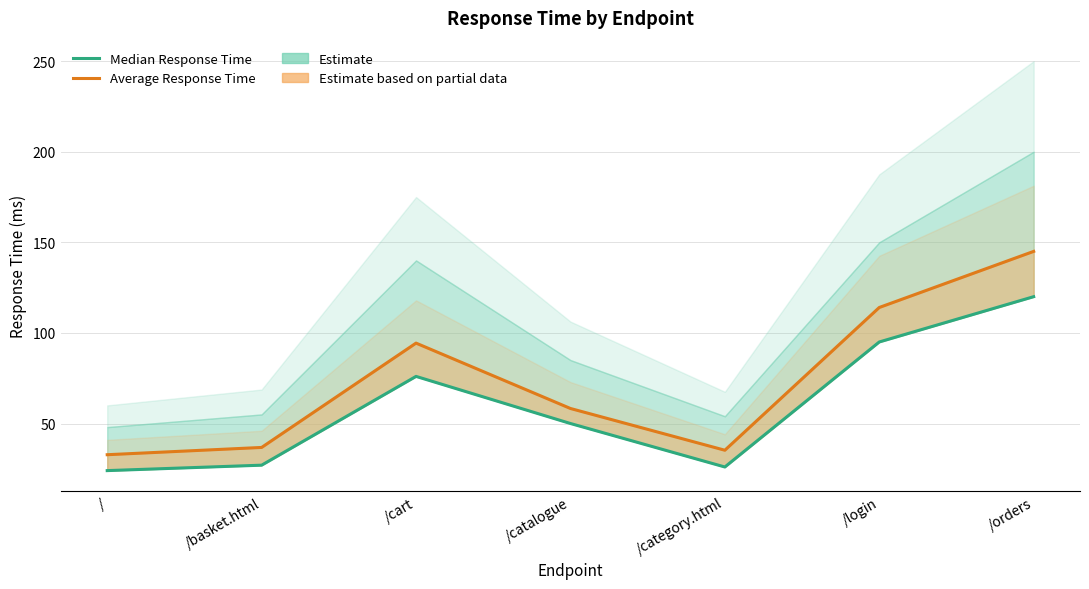

What is the average value of the Average Response Time series?

73.8